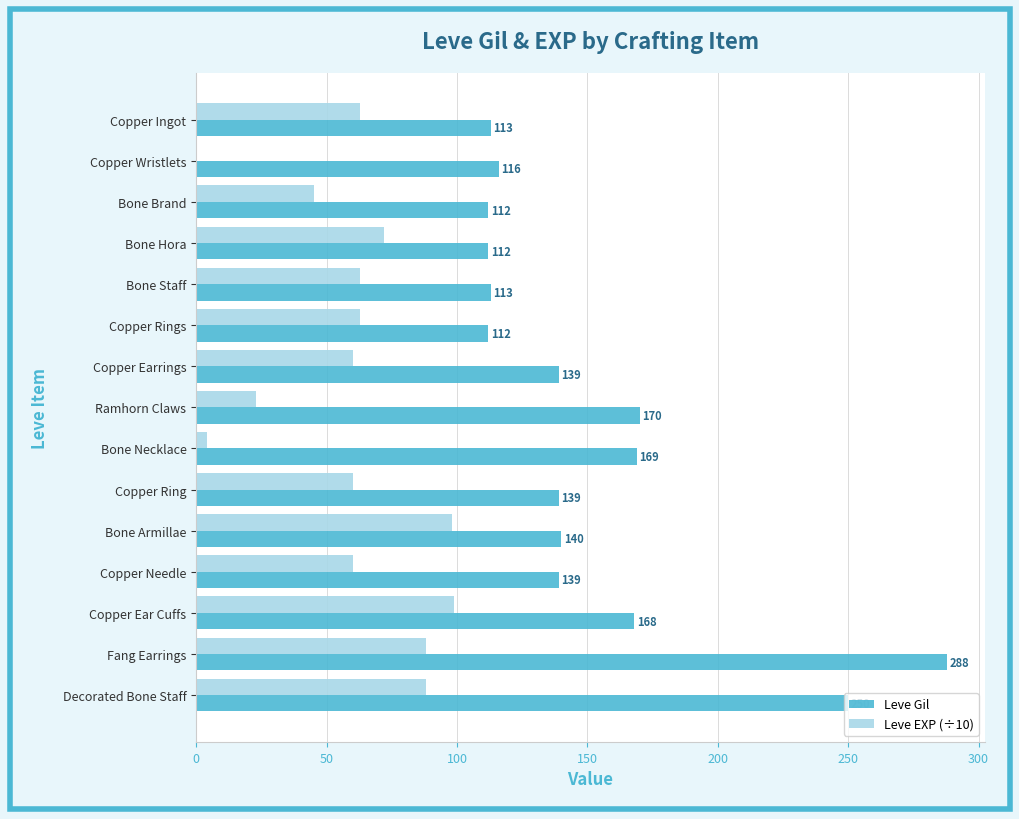

What are all the series names shown in the legend?

Leve Gil, Leve EXP (÷10)